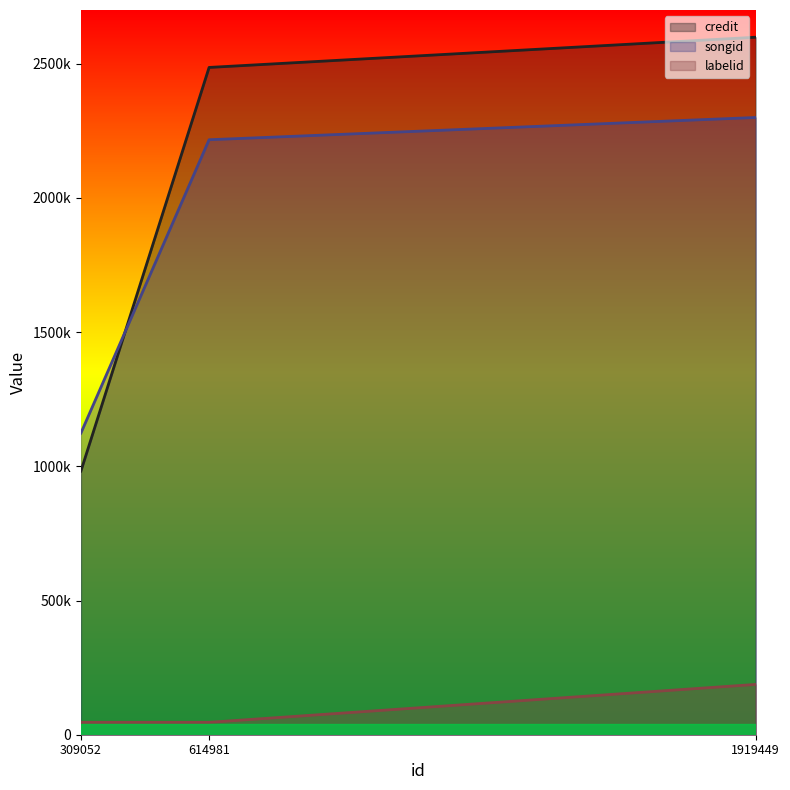

How many data points in songid are above 2216679?

1